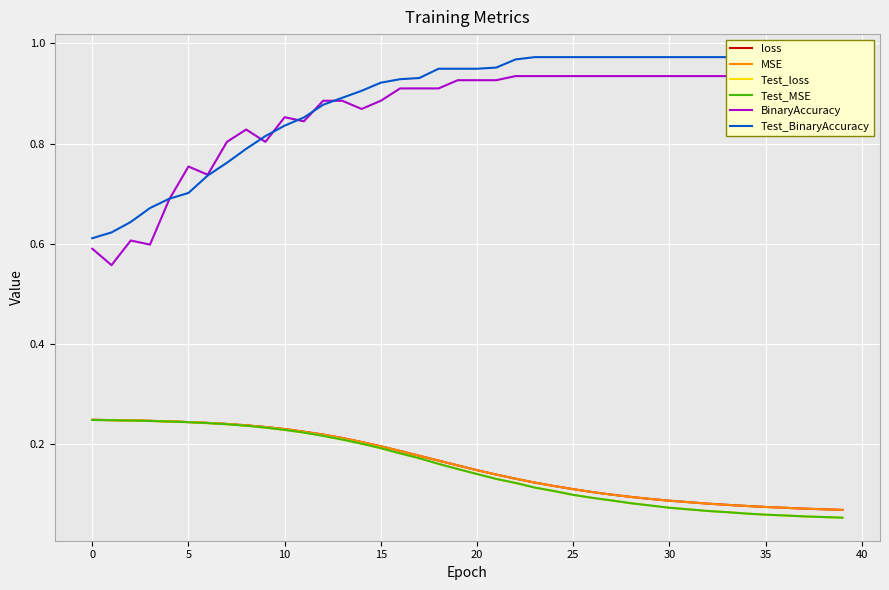

Which series changed the most between 11 and 15?

Test_BinaryAccuracy